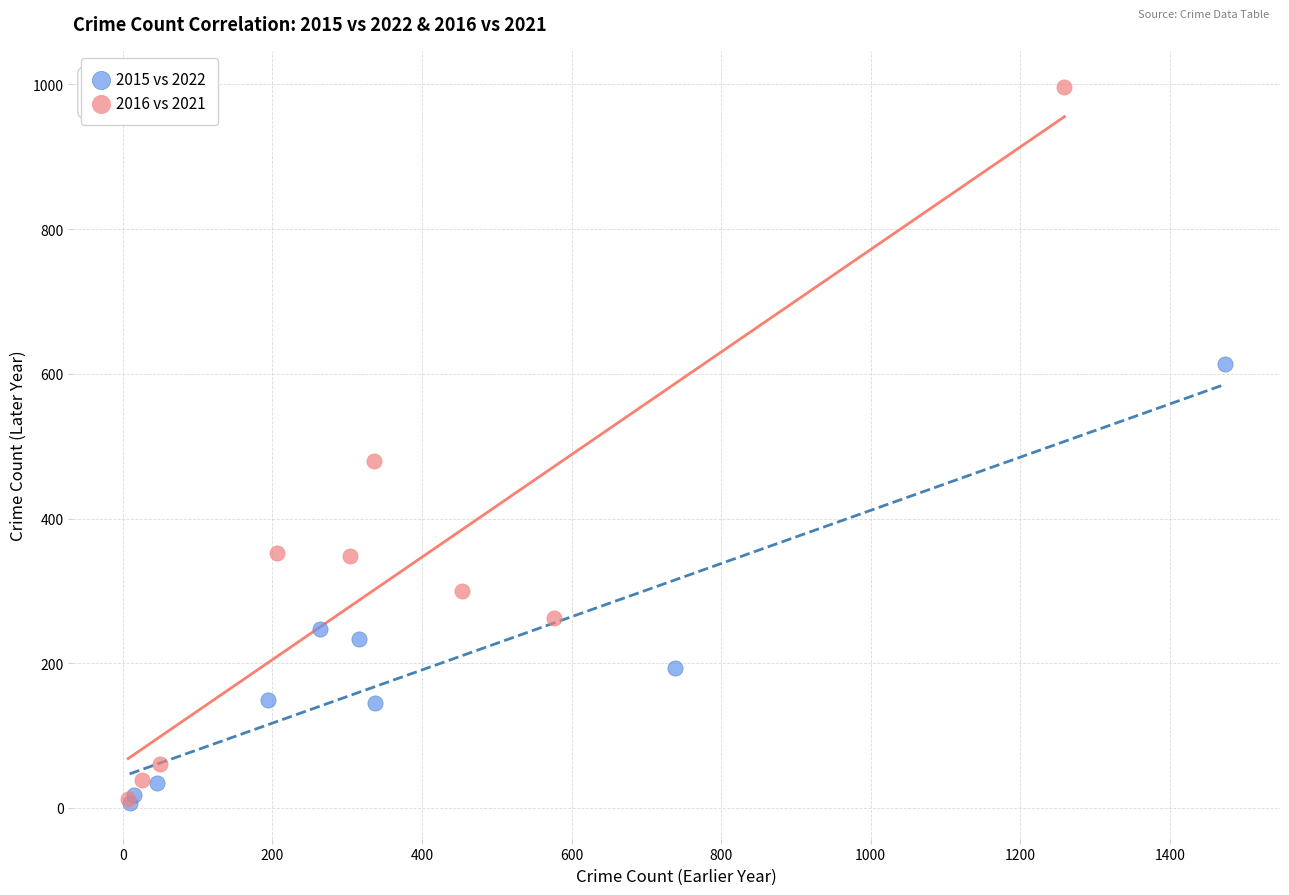

Which series reaches the maximum Y coordinate?

2016 vs 2021